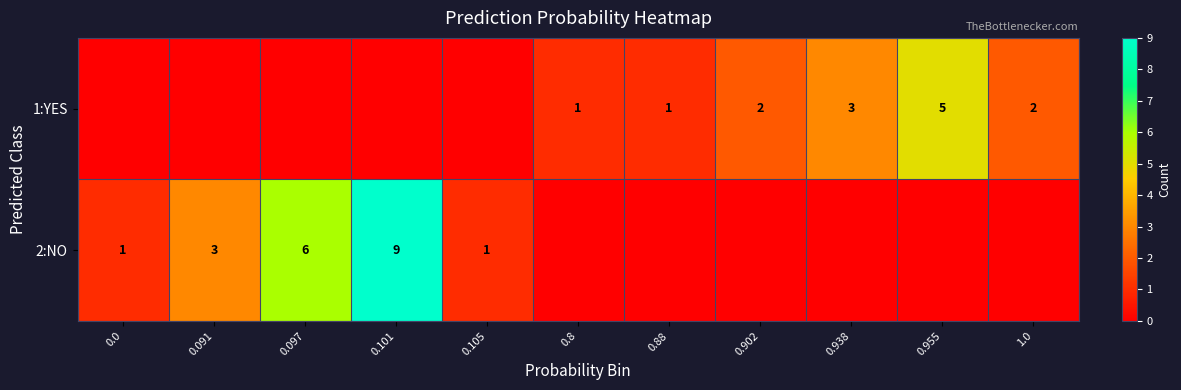

Between 0.097 and 1.0, which is larger?

1.0